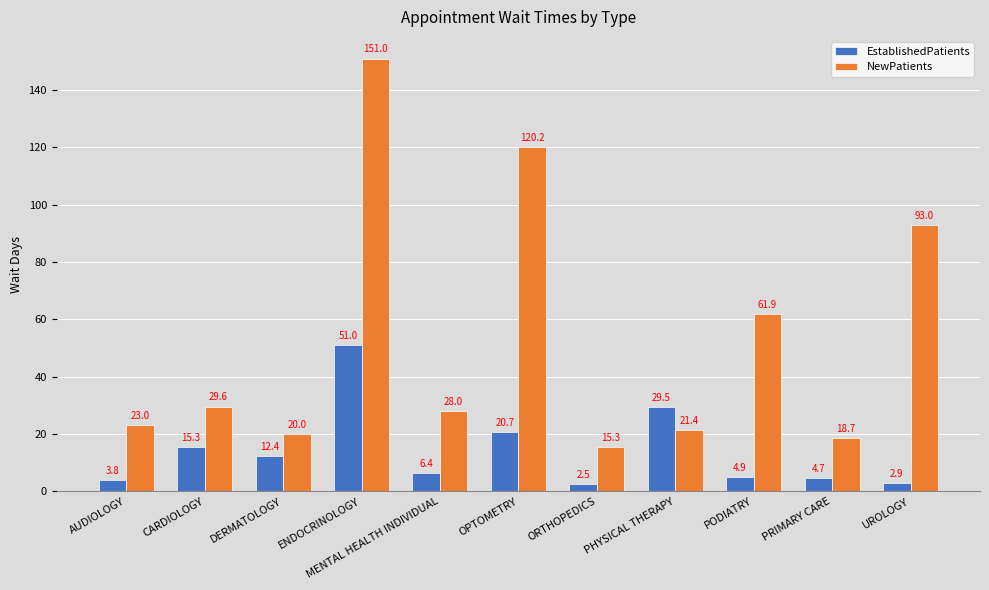

Which series has the widest spread of values?

NewPatients